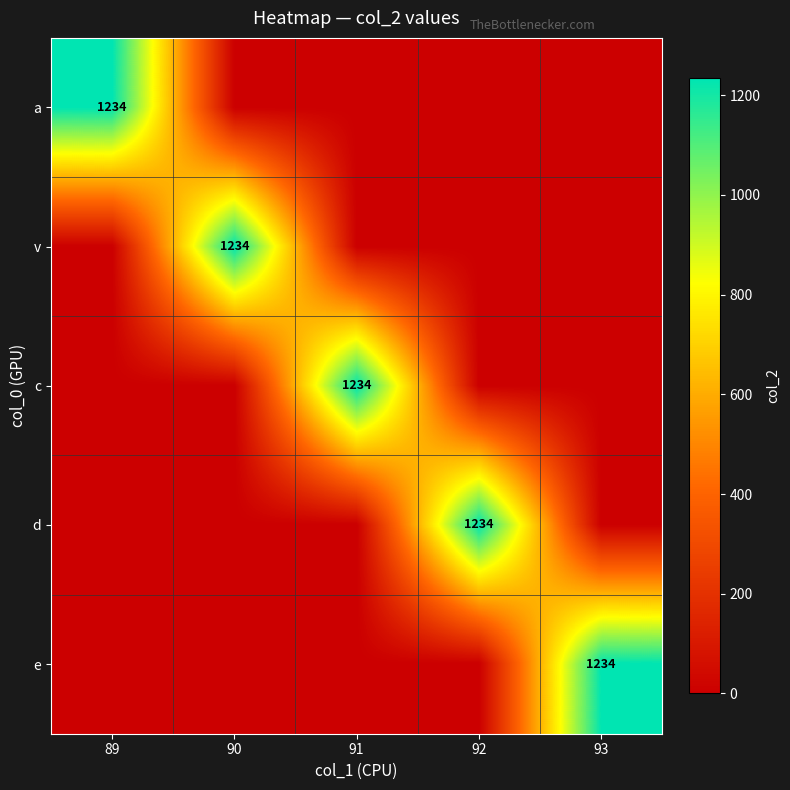

What is the difference between the maximum and minimum values in the v series?

1234